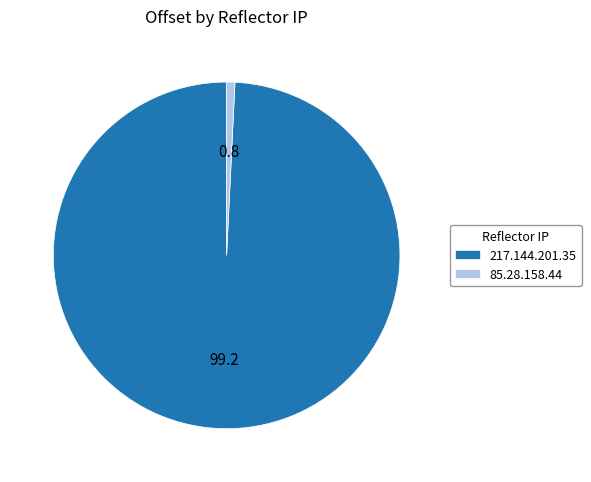

How many slices are in this pie chart?

2